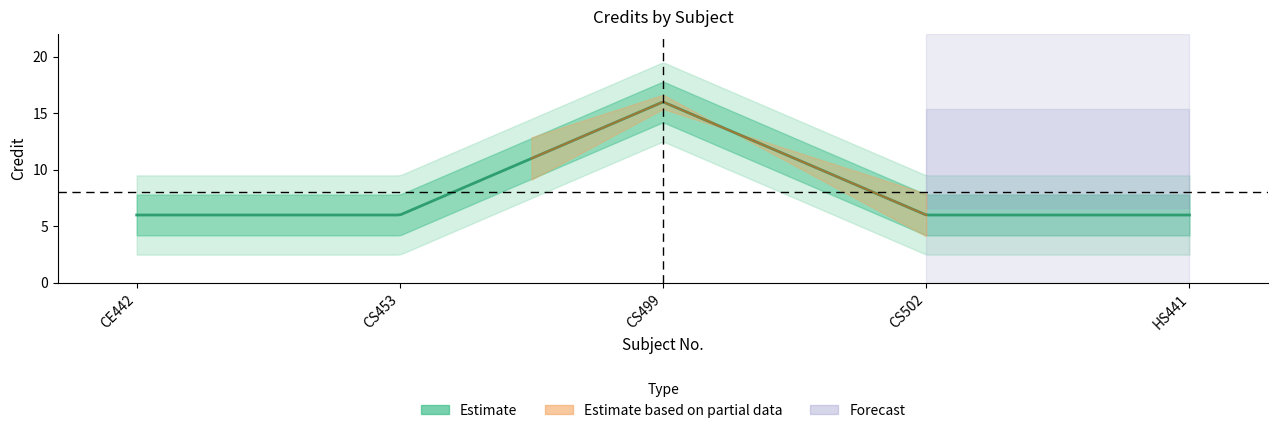

The chart shows a value of 11 at CE442. True or false?

False